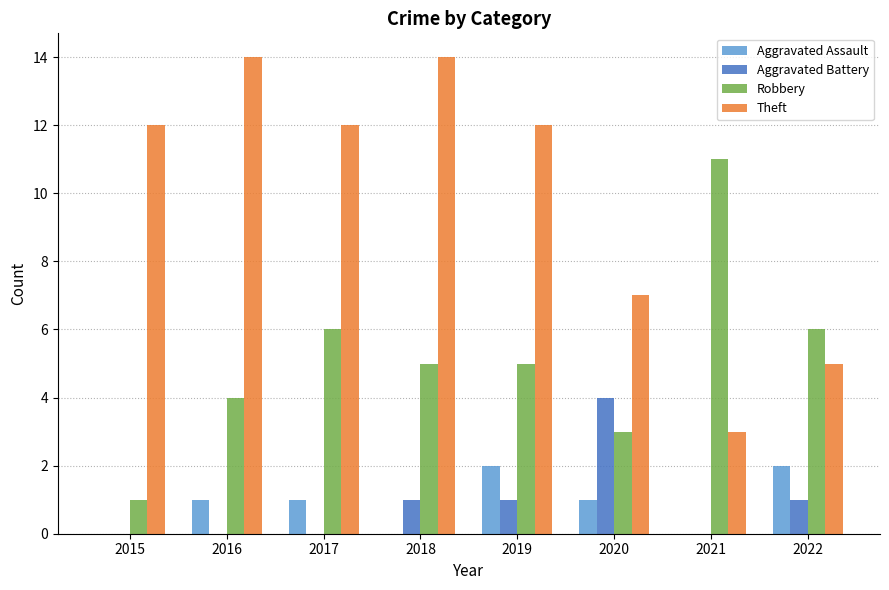

The value of Robbery at 2020 is 3. True or false?

True